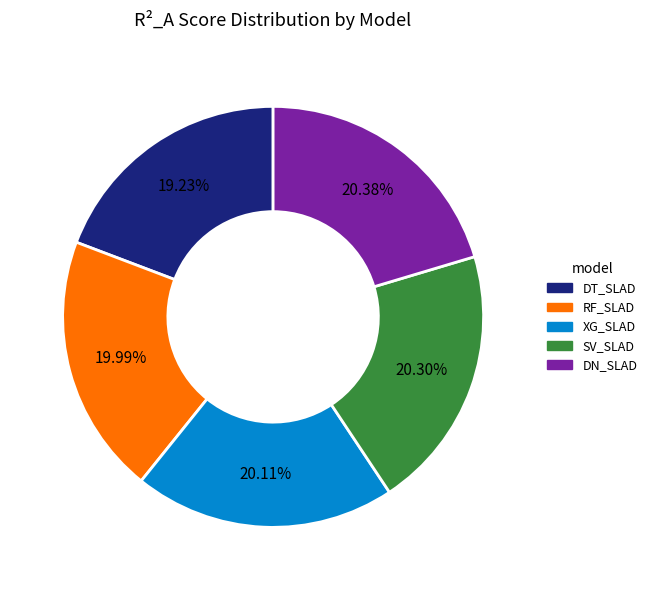

Between XG_SLAD and DT_SLAD, which is larger?

XG_SLAD